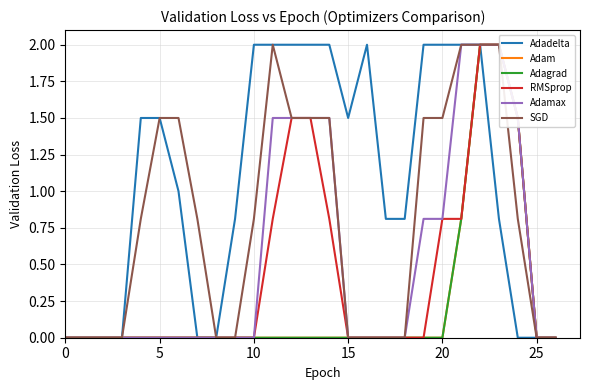

Which series has the largest total across all categories?

Adadelta